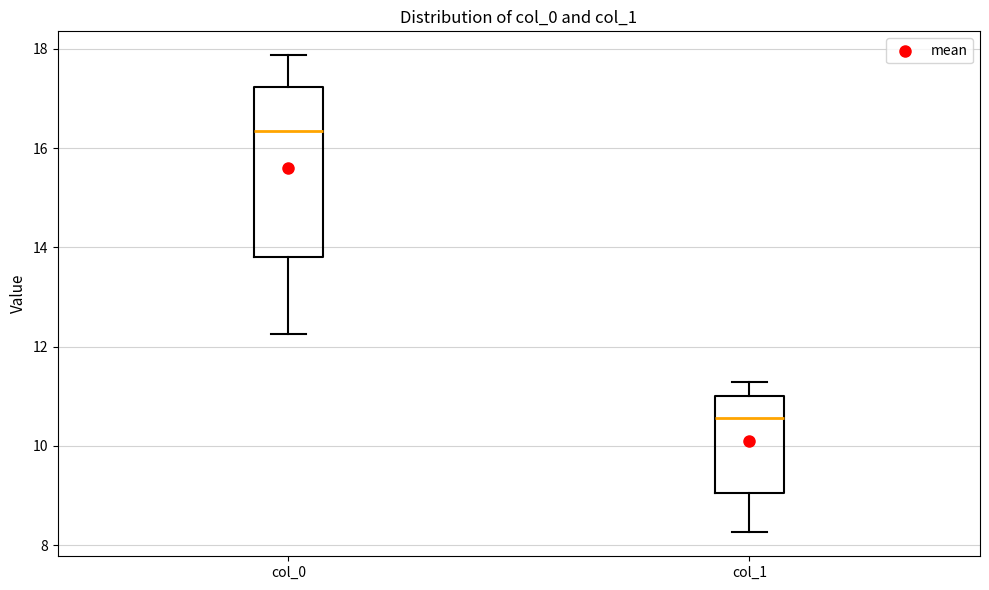

Reading left to right, read every box against the y-axis: the position of its median line, the range the box covers, and the ends of its whiskers. The values are not printed on the chart, so give them approximately, as read against the axis.

col_0: median 16.4, box 13.8 to 17.2, whiskers 12.2 to 17.8
col_1: median 10.6, box 9.0 to 11.0, whiskers 8.2 to 11.2